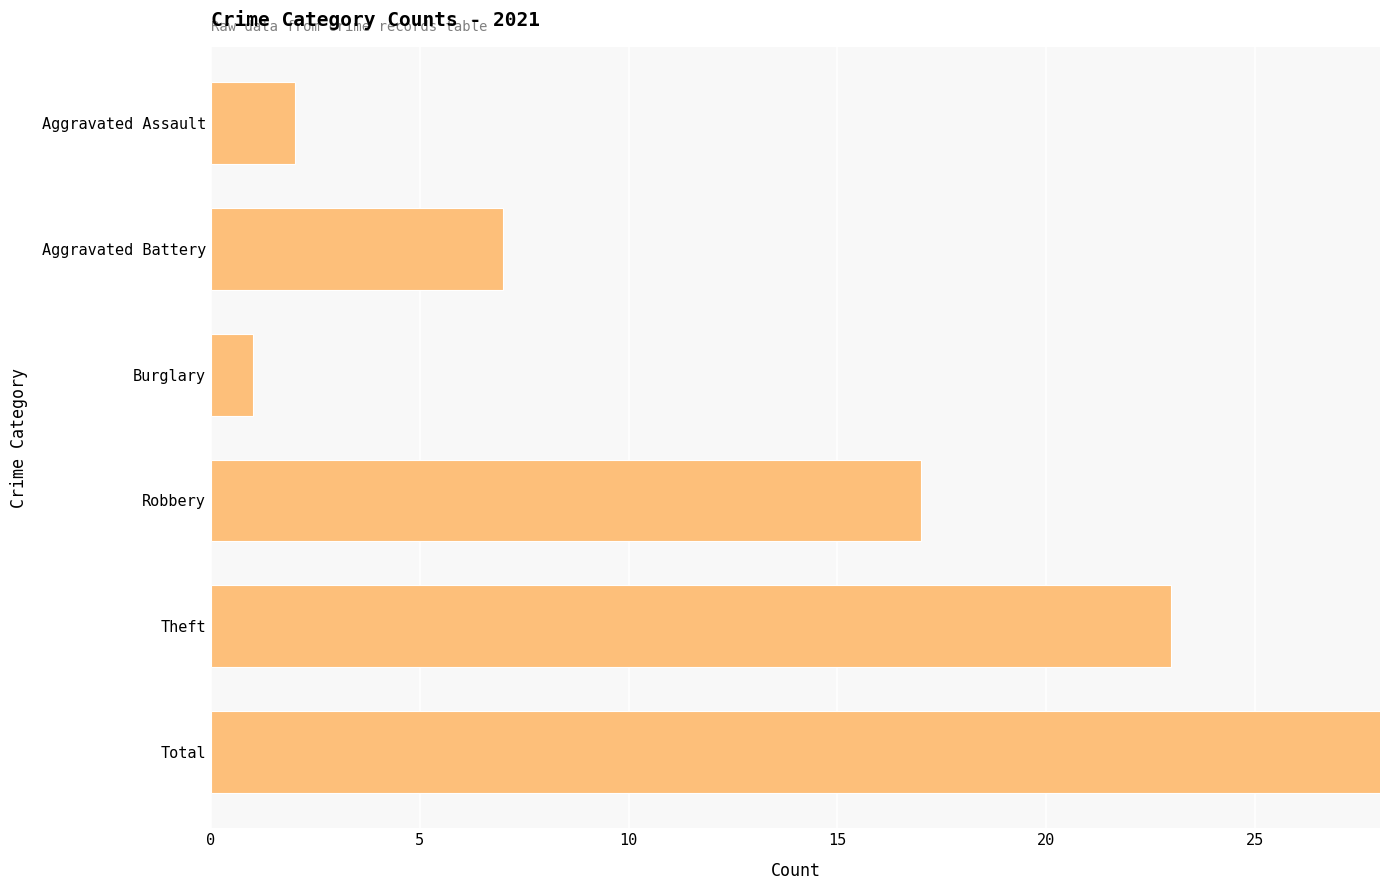

At how many categories does at least one series exceed 6?

4